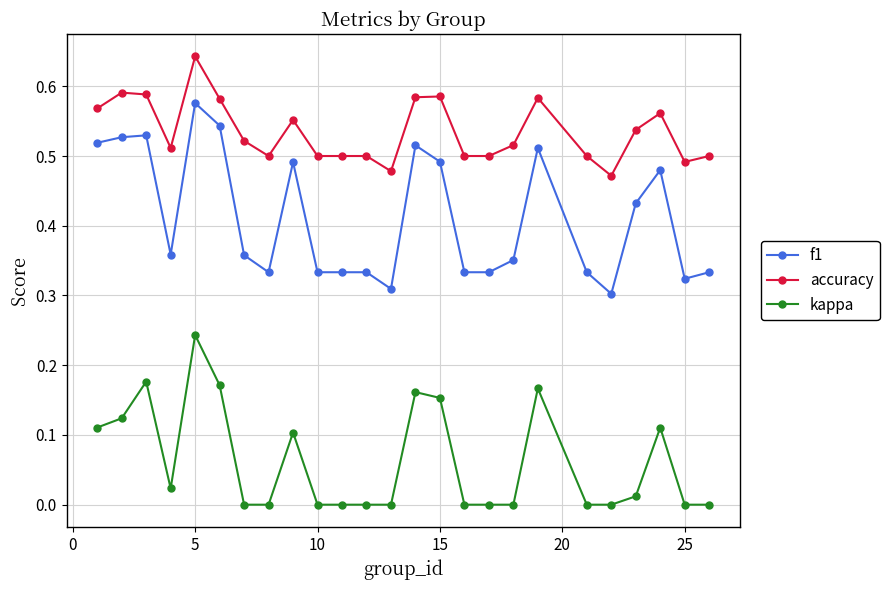

Rank the series by their maximum value, from highest to lowest.

accuracy, f1, kappa